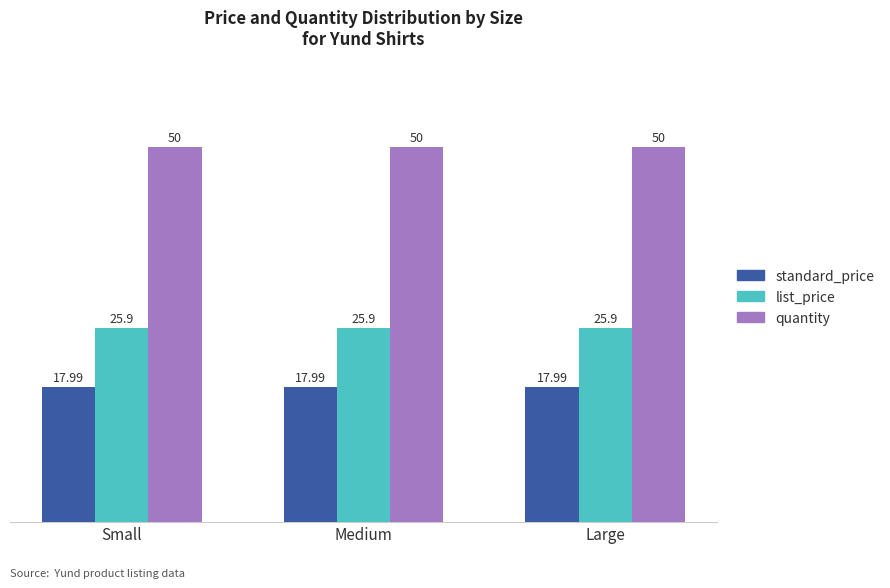

What is the average value of the standard_price series?

18.0